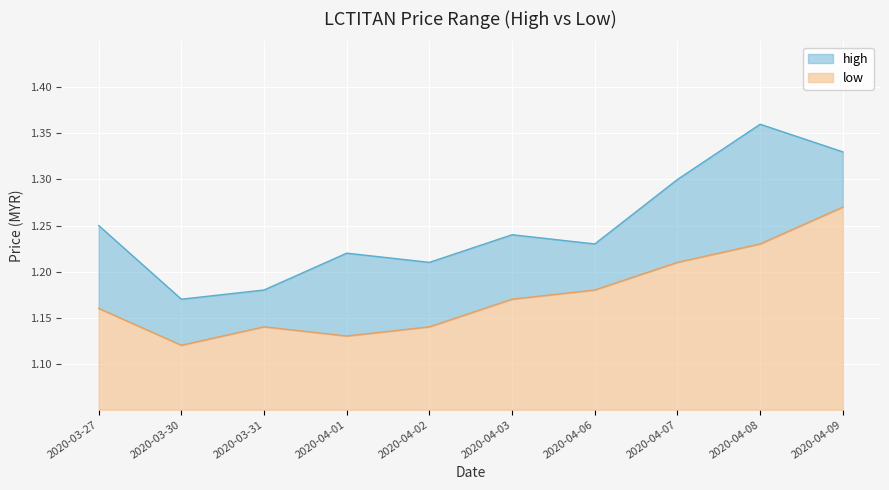

The low series shows 1.2 at 2020-03-27. True or false?

True